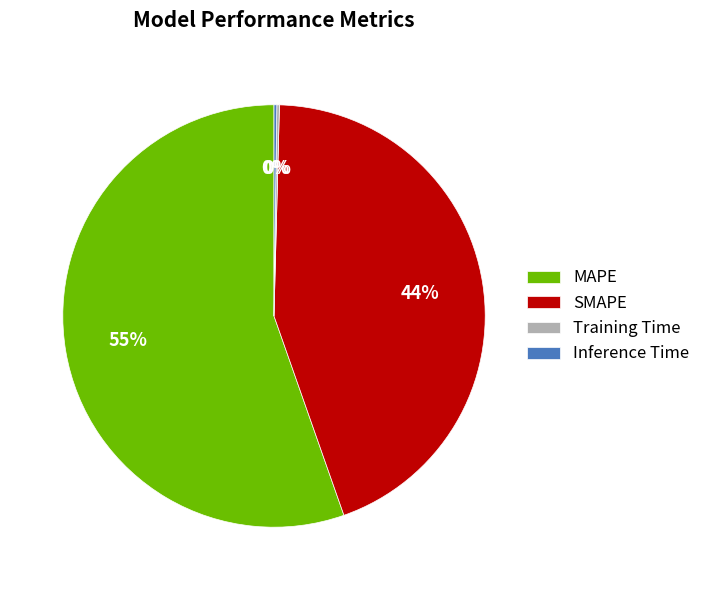

Is the sum of SMAPE and MAPE greater than half?

Yes